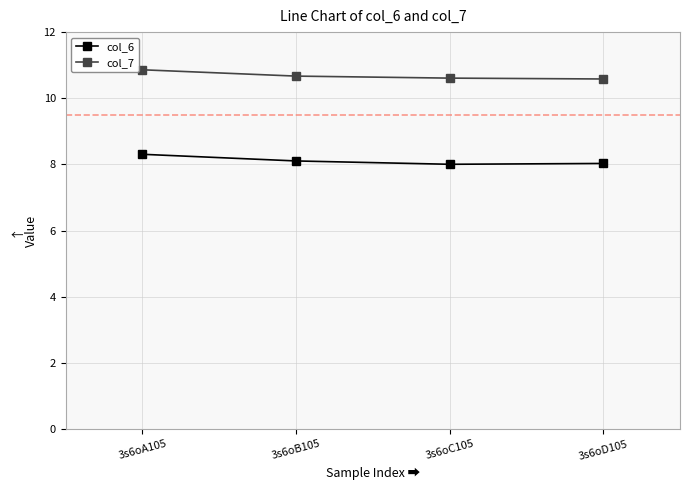

The col_7 series shows 10.6 at 3s6oD105. True or false?

True